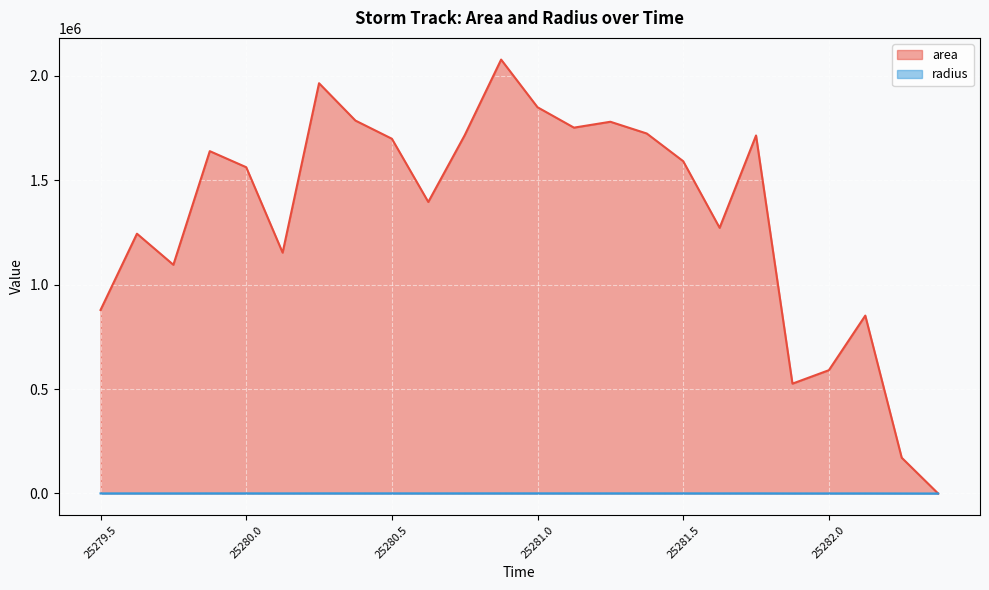

True or false: radius and area intersect in this chart.

False